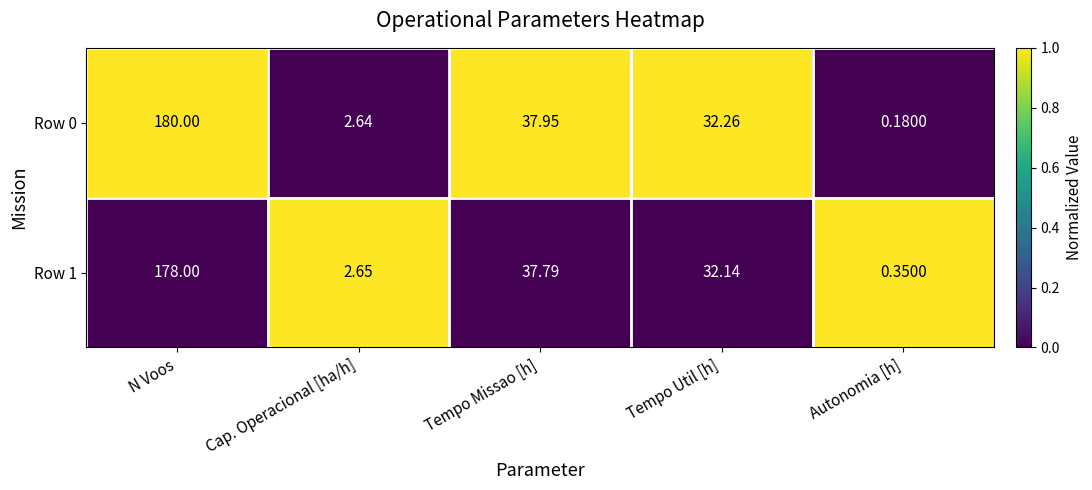

What is the greatest value displayed?

180.0